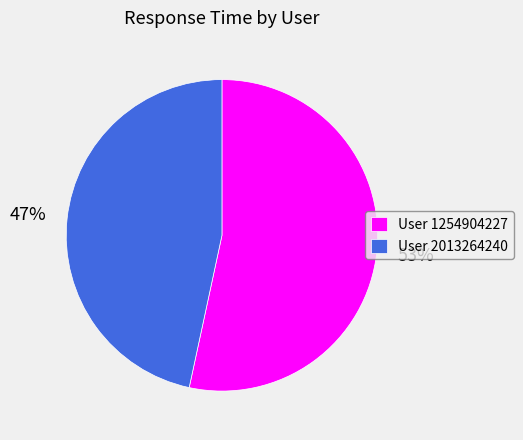

Is it true that User 2013264240 is 47% of the pie?

True